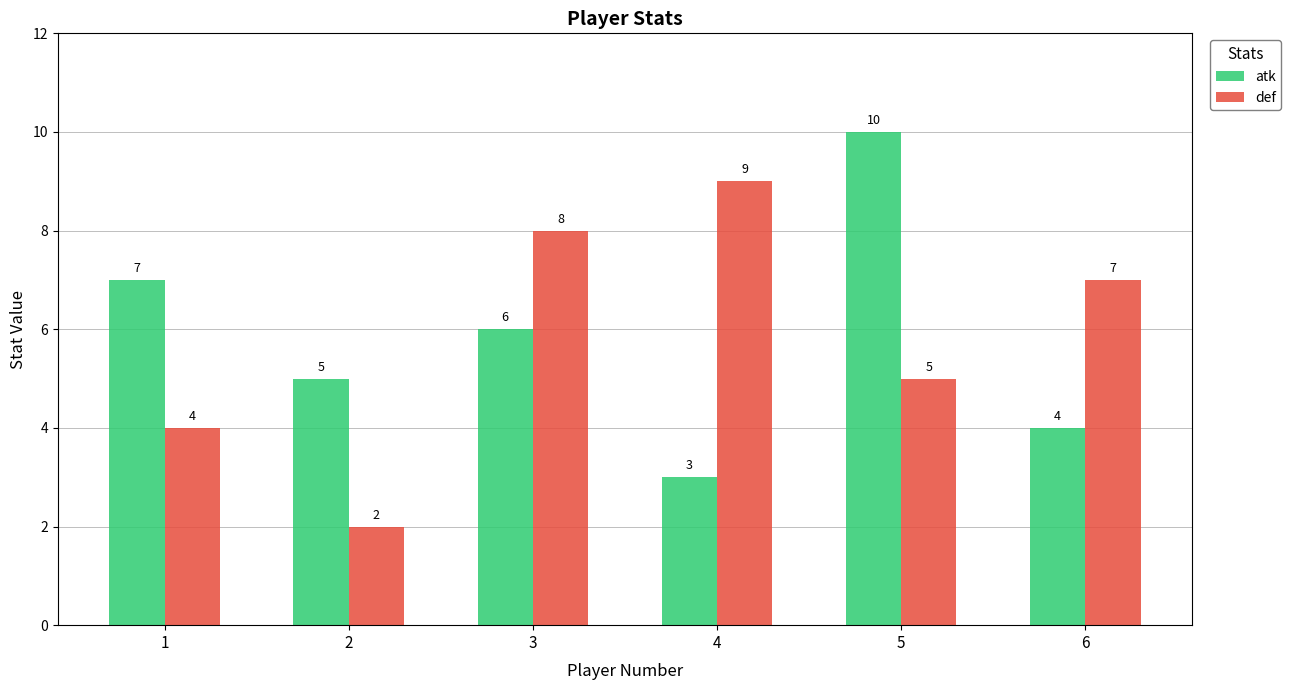

What is the total value across all series at 4?

12